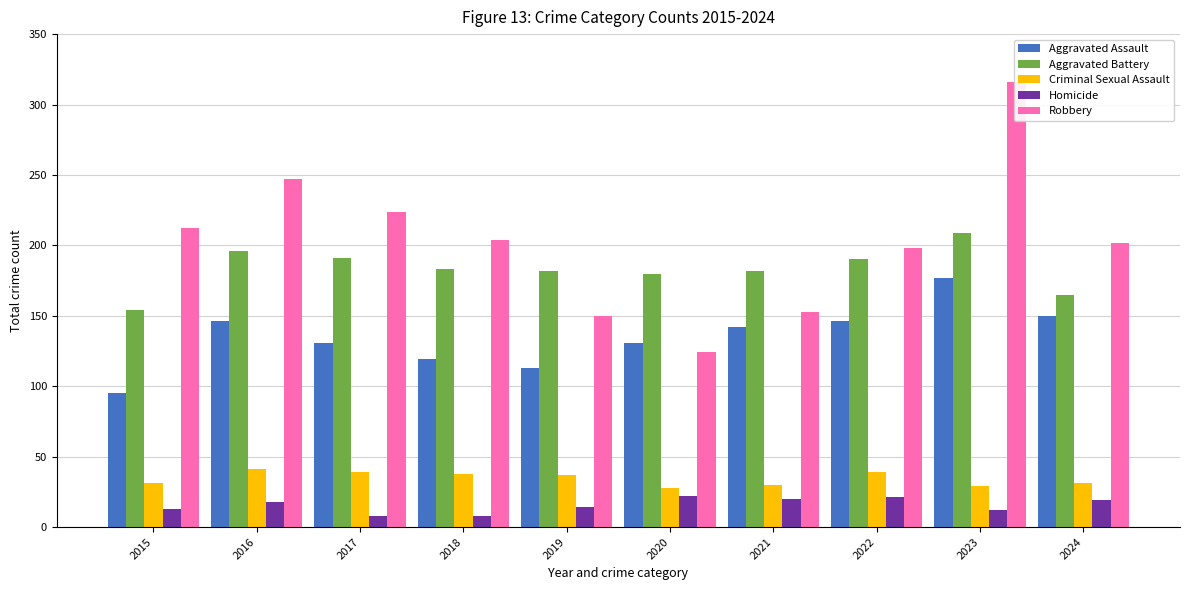

What is the minimum value for Homicide?

8